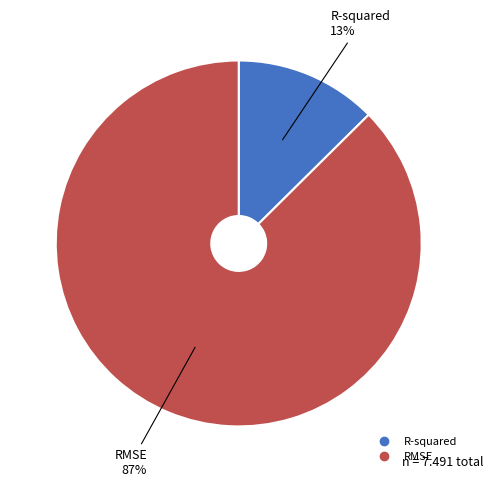

How many slices are in this pie chart?

2